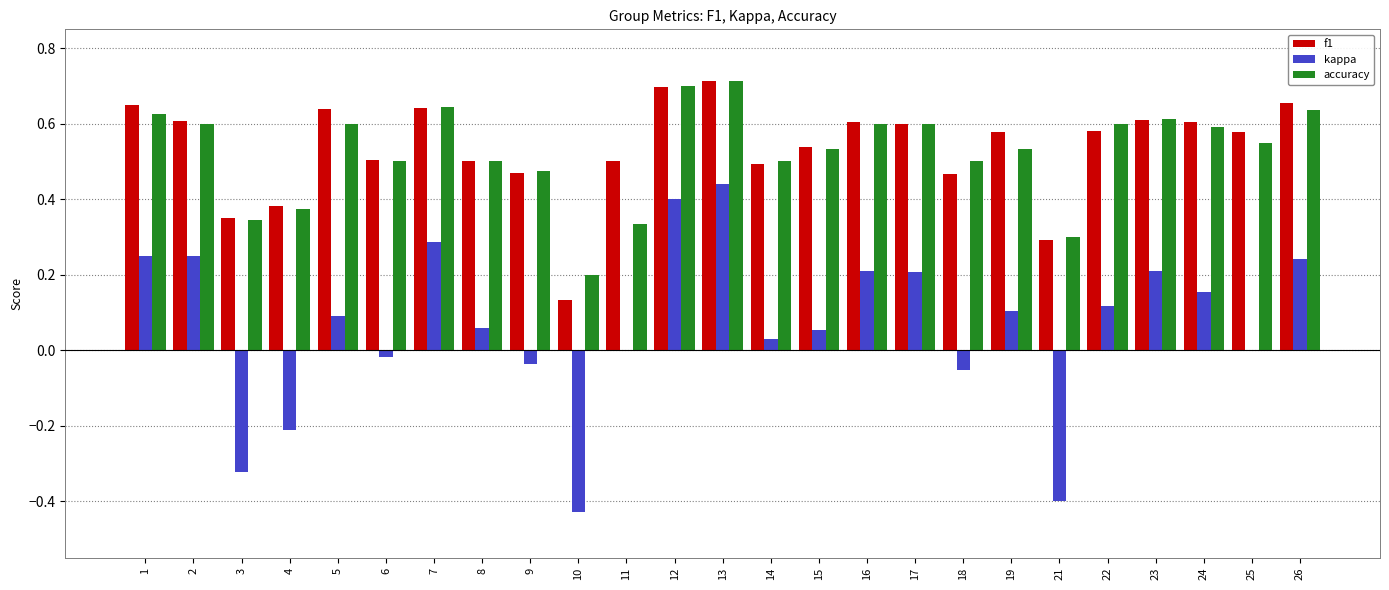

Which series has the largest range (max minus min)?

kappa